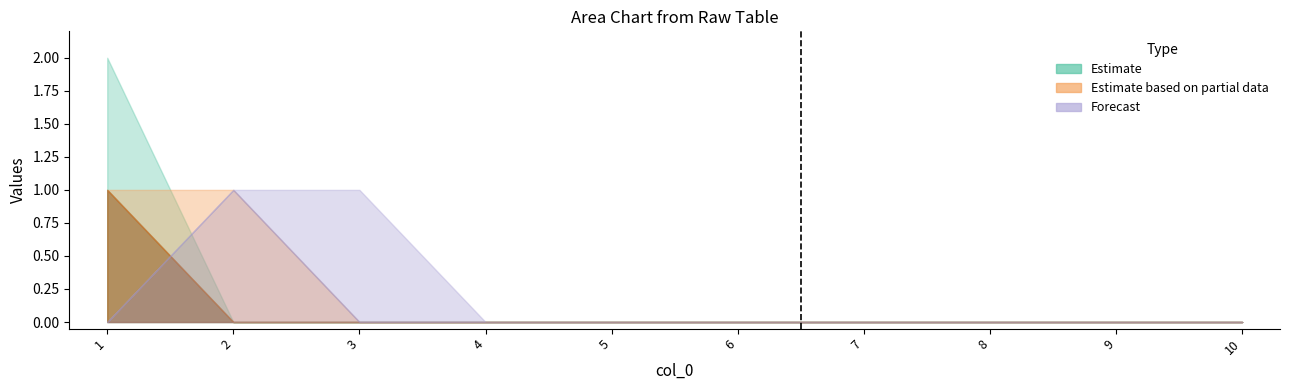

Which category has the highest value in the 2 series?

1